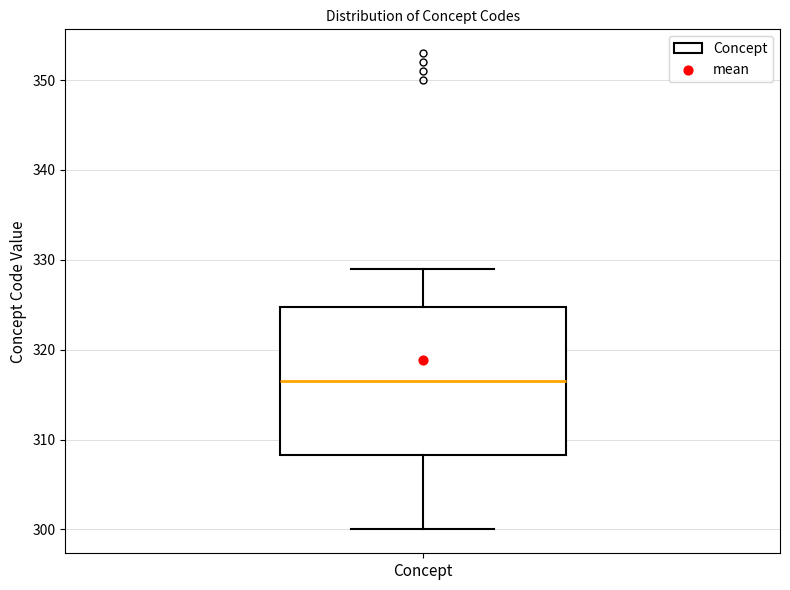

Read this box plot against the y-axis: the position of the median line, the range covered by the box, and the ends of both whiskers. The values are not printed on the chart, so give them approximately, as read against the axis.

median 317, box 308 to 325, whiskers 300 to 329